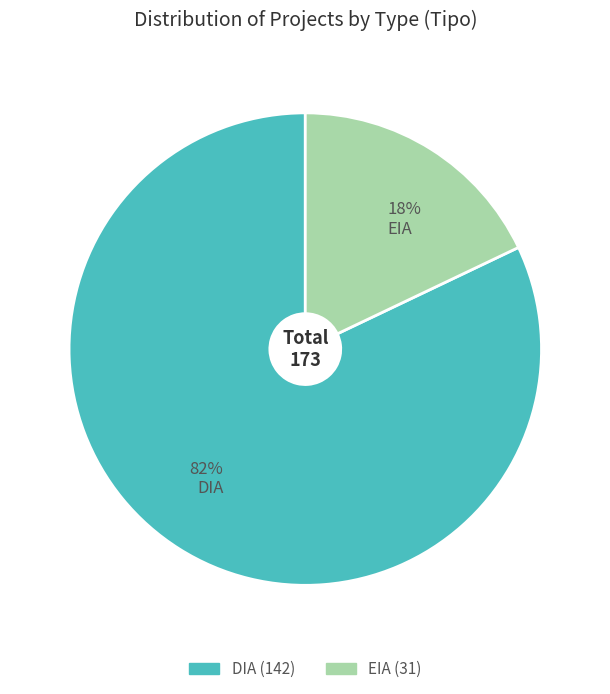

To the nearest percent, what is the difference between the 18% EIA and 82% DIA slice percentages?

64%